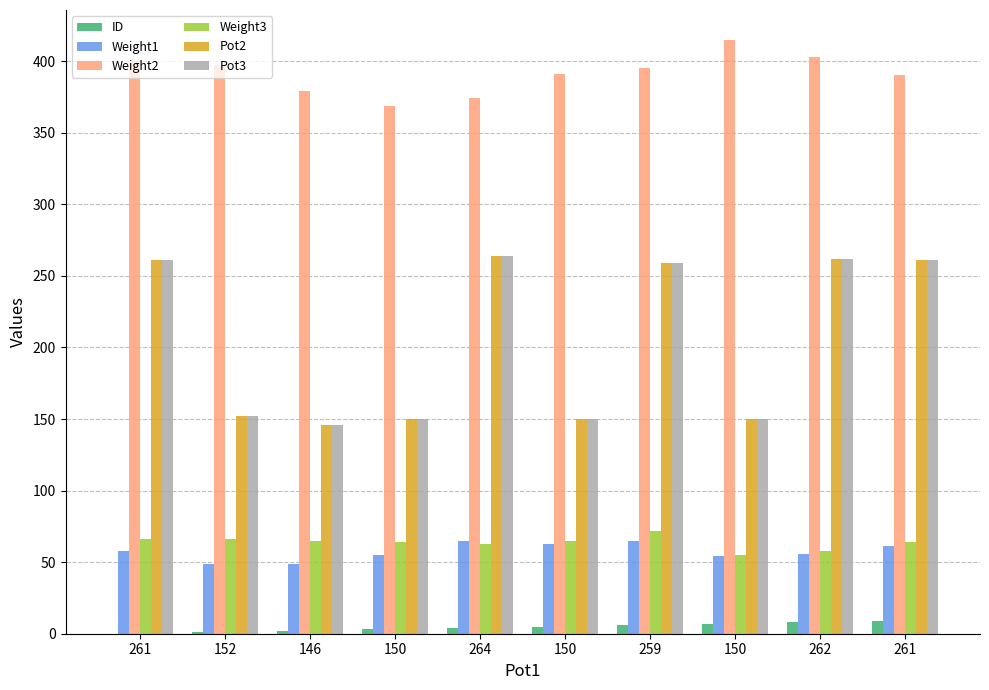

Reading right to left, extract all data points from this chart.

ID: 261=9	262=8	150=7	259=6	150=5	264=4	150=3	146=2	152=1	261=0
Weight1: 261=61	262=56	150=54	259=65	150=63	264=65	150=55	146=49	152=49	261=58
Weight2: 261=390	262=403	150=415	259=395	150=391	264=374	150=369	146=379	152=397	261=400
Weight3: 261=64	262=58	150=55	259=72	150=65	264=63	150=64	146=65	152=66	261=66
Pot2: 261=261	262=262	150=150	259=259	150=150	264=264	150=150	146=146	152=152	261=261
Pot3: 261=261	262=262	150=150	259=259	150=150	264=264	150=150	146=146	152=152	261=261